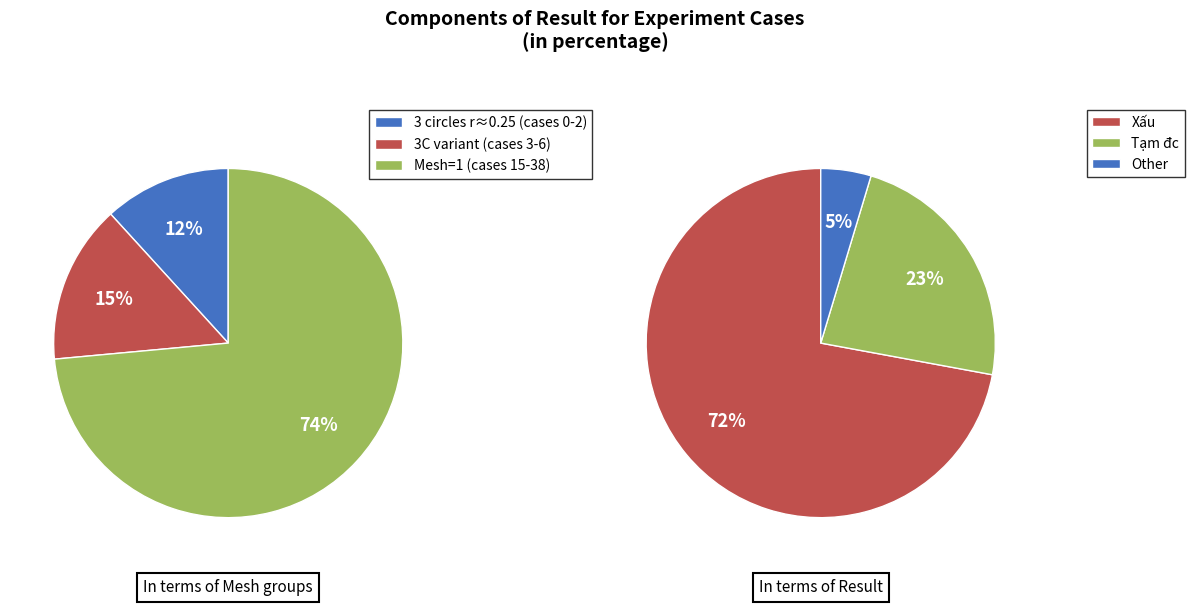

Do 1 (Mesh=1) and 3 circles, chia đều, 2x1.2, r = 0.25 (1) together represent more than half of the pie?

Yes